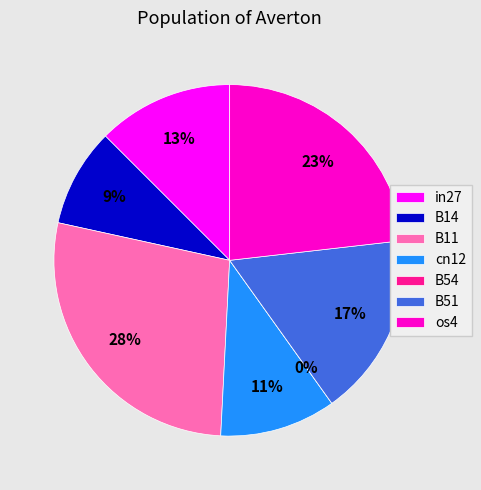

Which category has the biggest portion of the pie?

B11